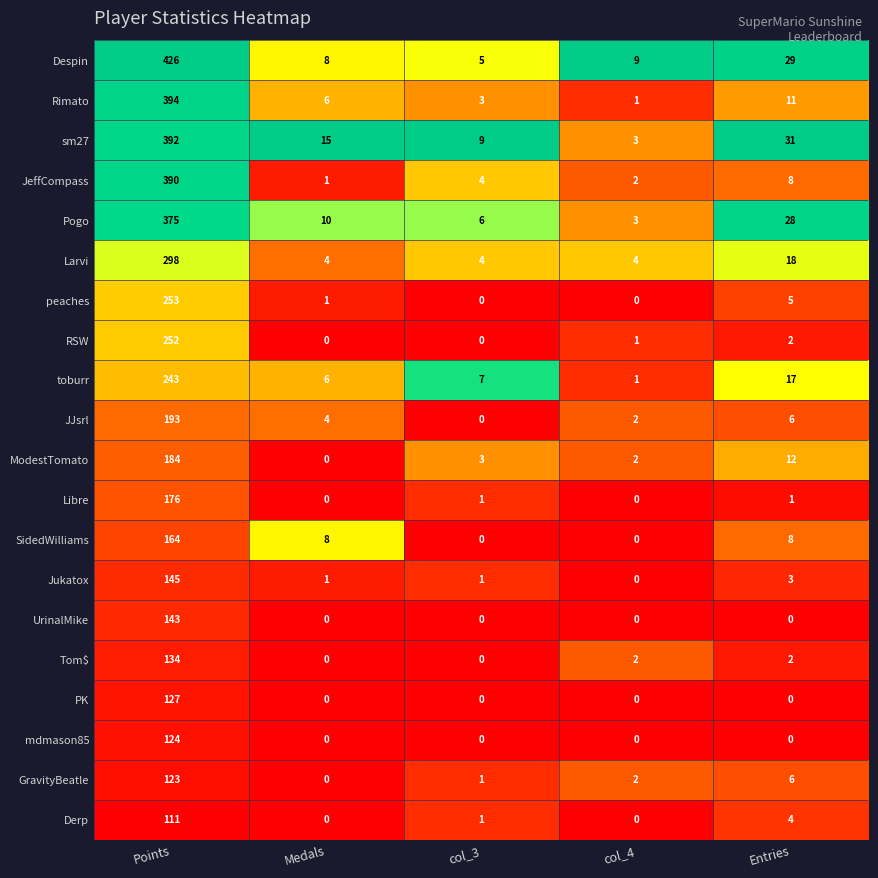

What is the difference between the highest and lowest values at Points?

315